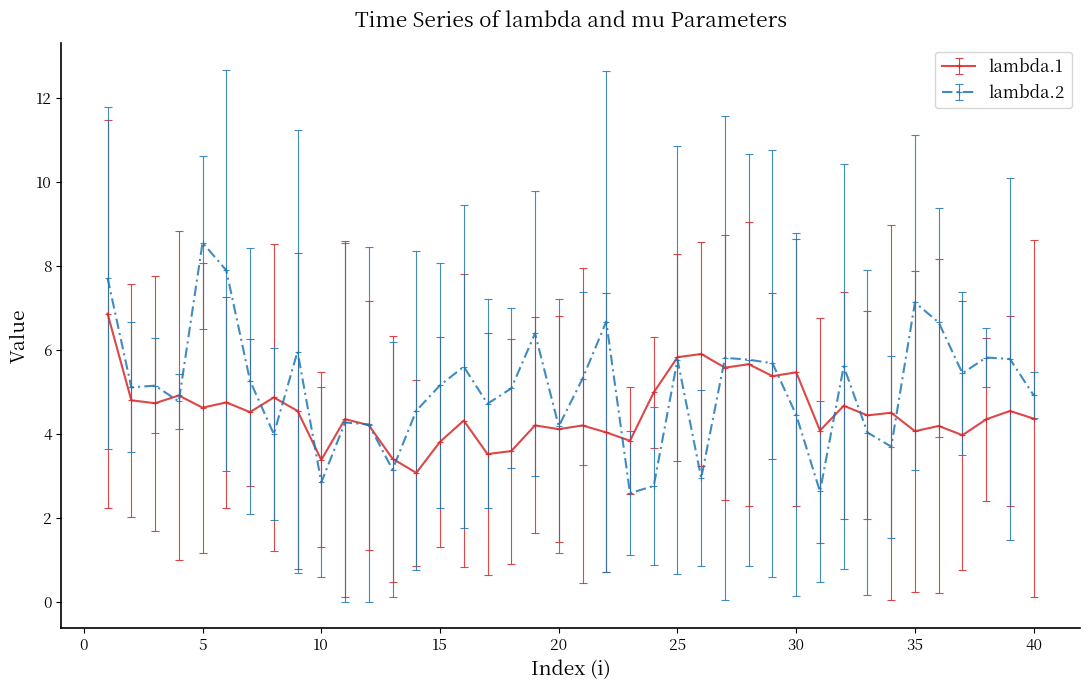

What is the smallest value displayed?

2.6